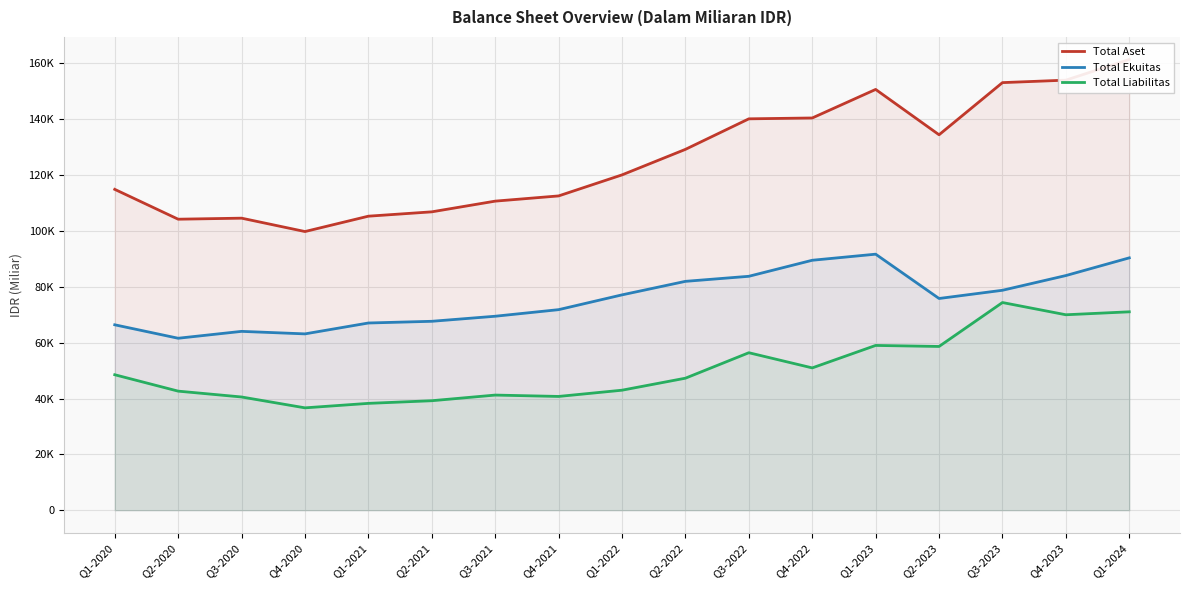

Between Q2-2023 and Q4-2020, which series saw the biggest shift?

Total Aset